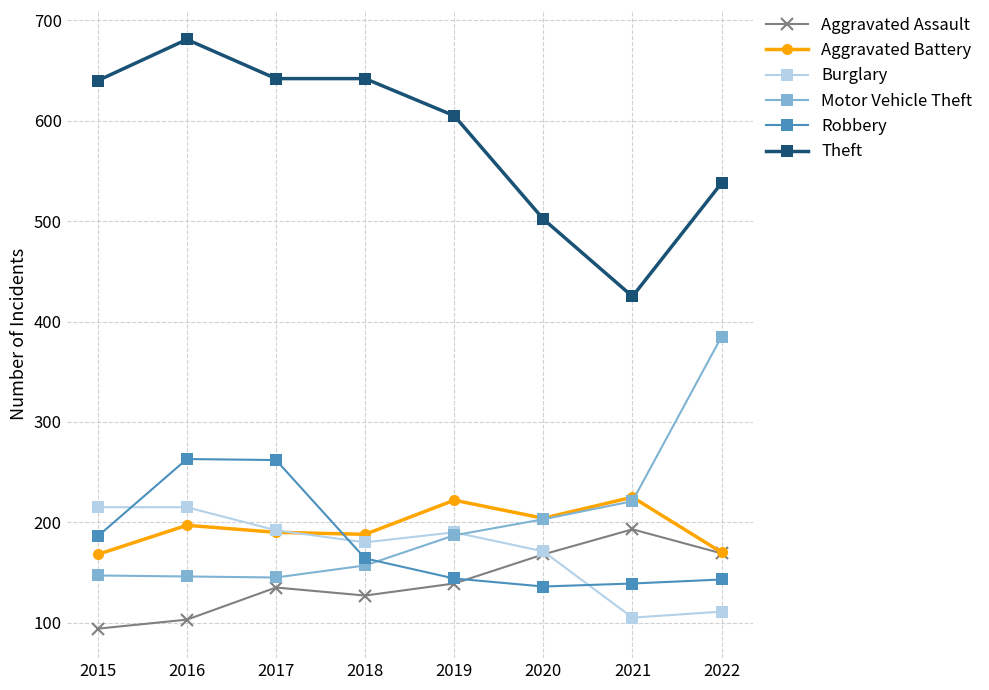

True or false: Motor Vehicle Theft has a value of 311 at 2020.

False